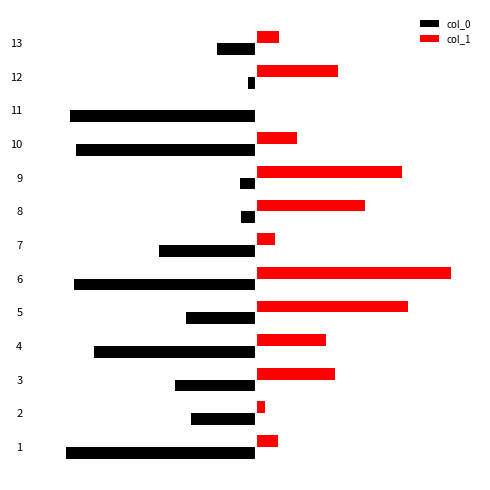

What are all the series names shown in the legend?

col_0, col_1